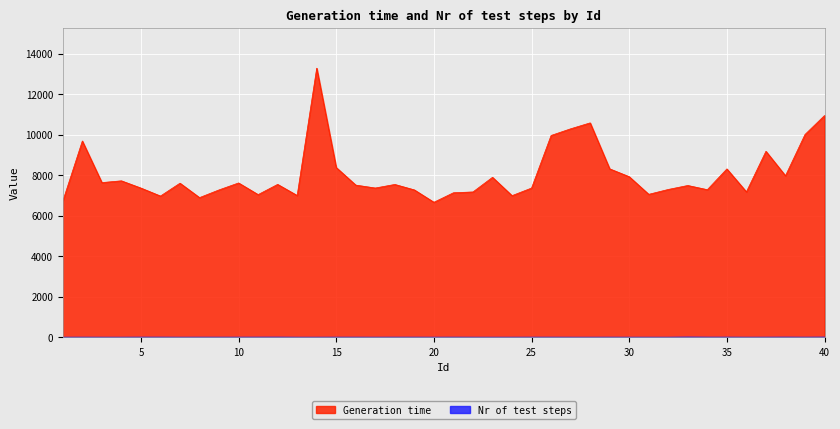

At which category is the sum across all series the highest?

14